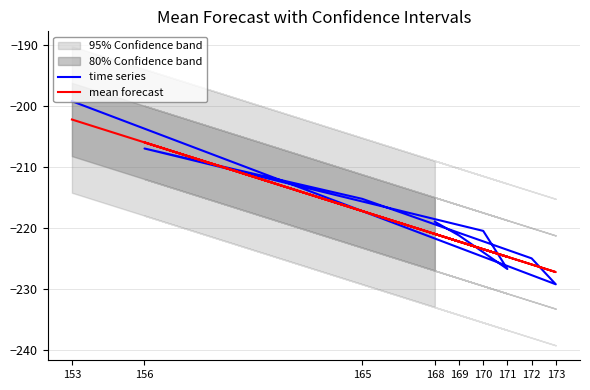

How many values in the mean forecast series exceed -222?

4